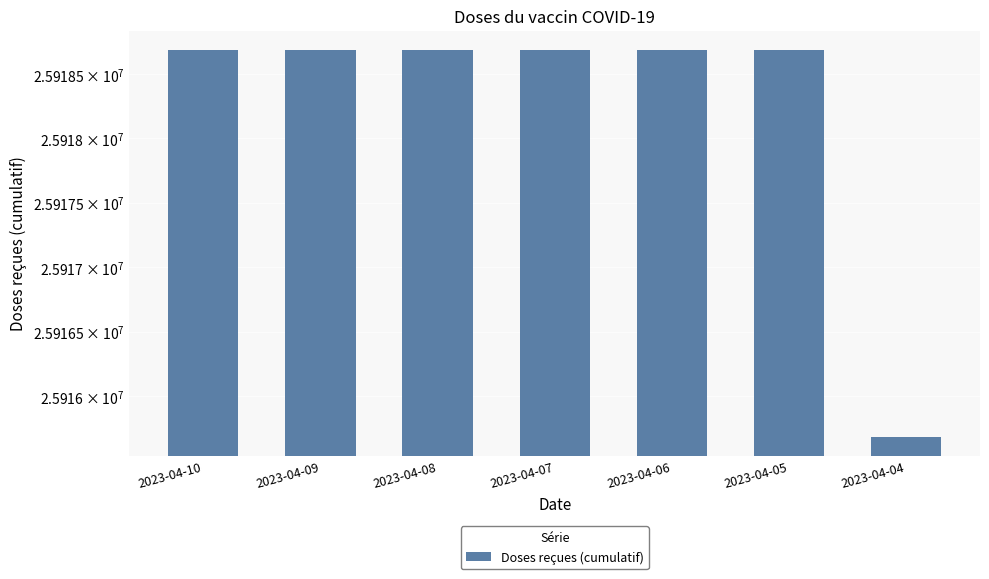

Are the bars grouped side by side (vs. stacked)?

No